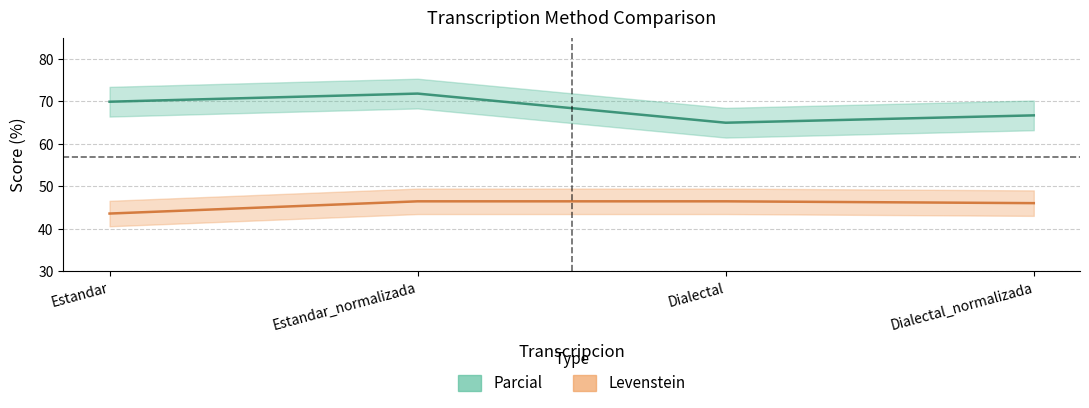

Does the chart display data point markers on the line(s)?

No